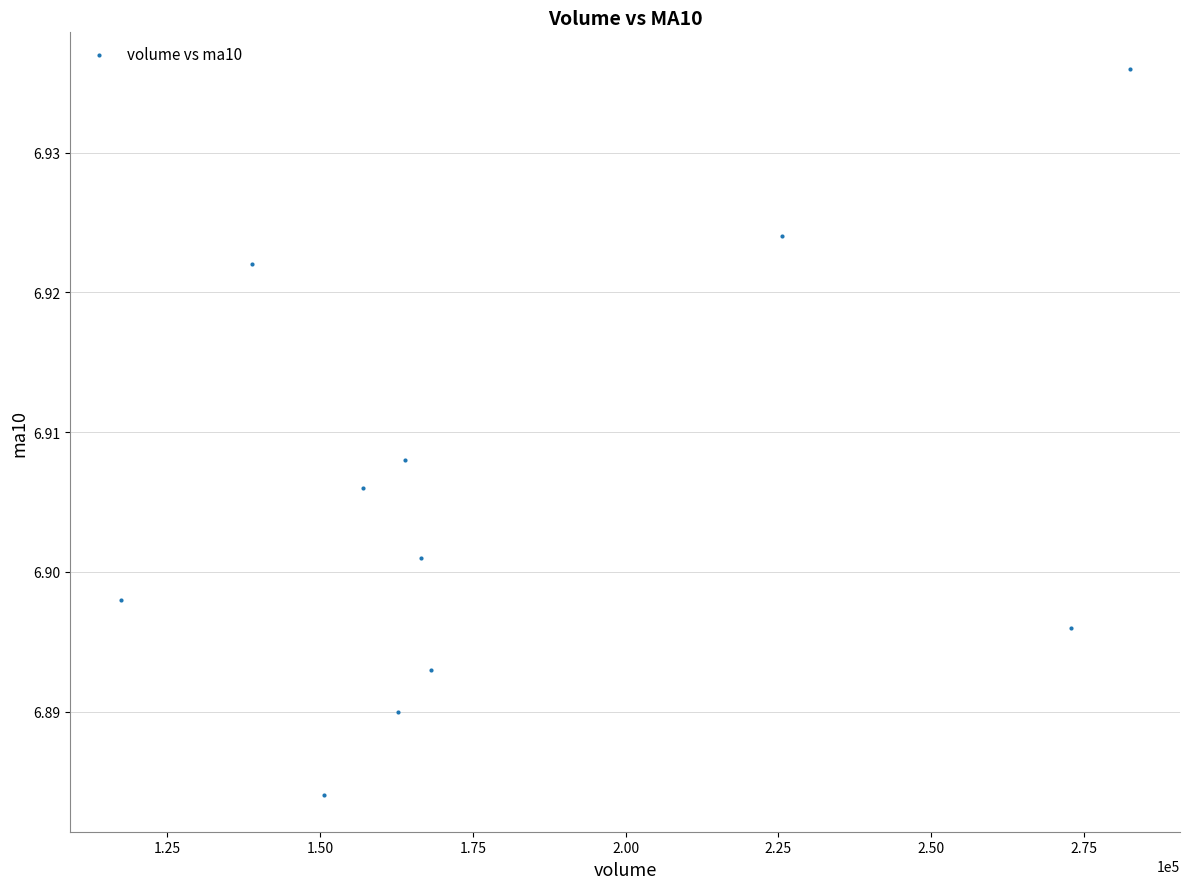

What is the range of X values (max minus min)?

165001.2